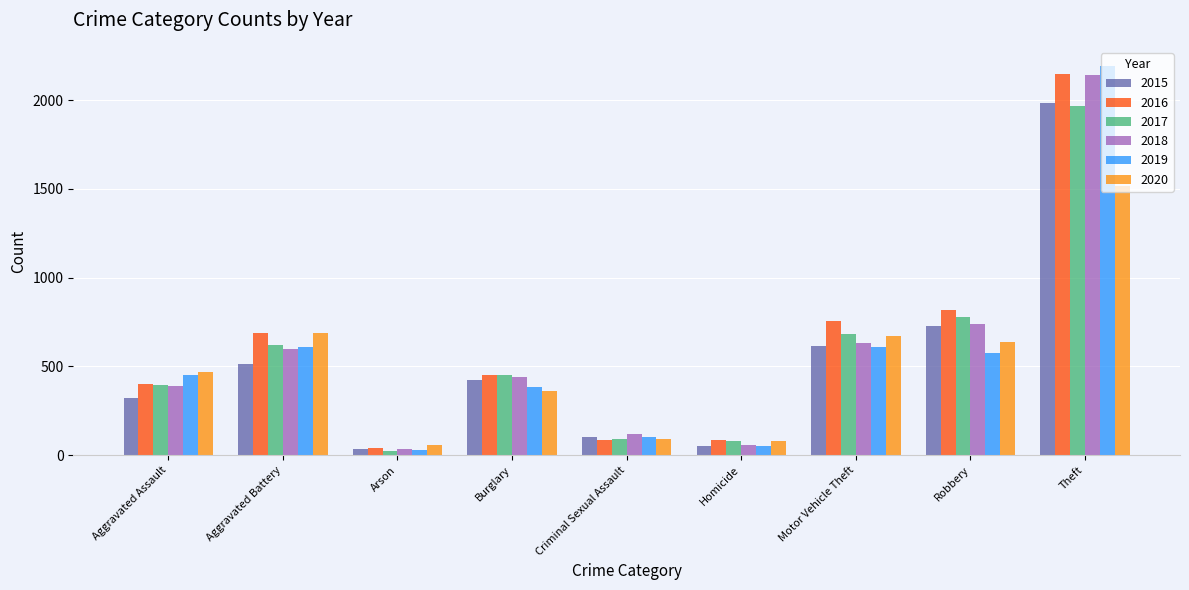

Between Burglary and Motor Vehicle Theft, which series saw the biggest shift?

2020